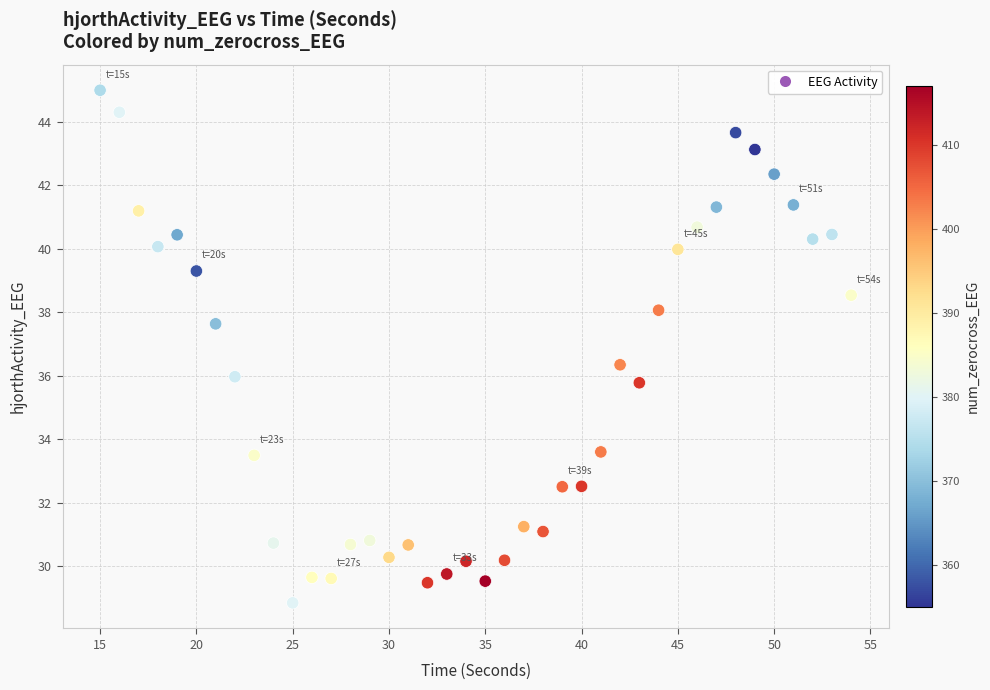

What is the range of X values (max minus min)?

39.0